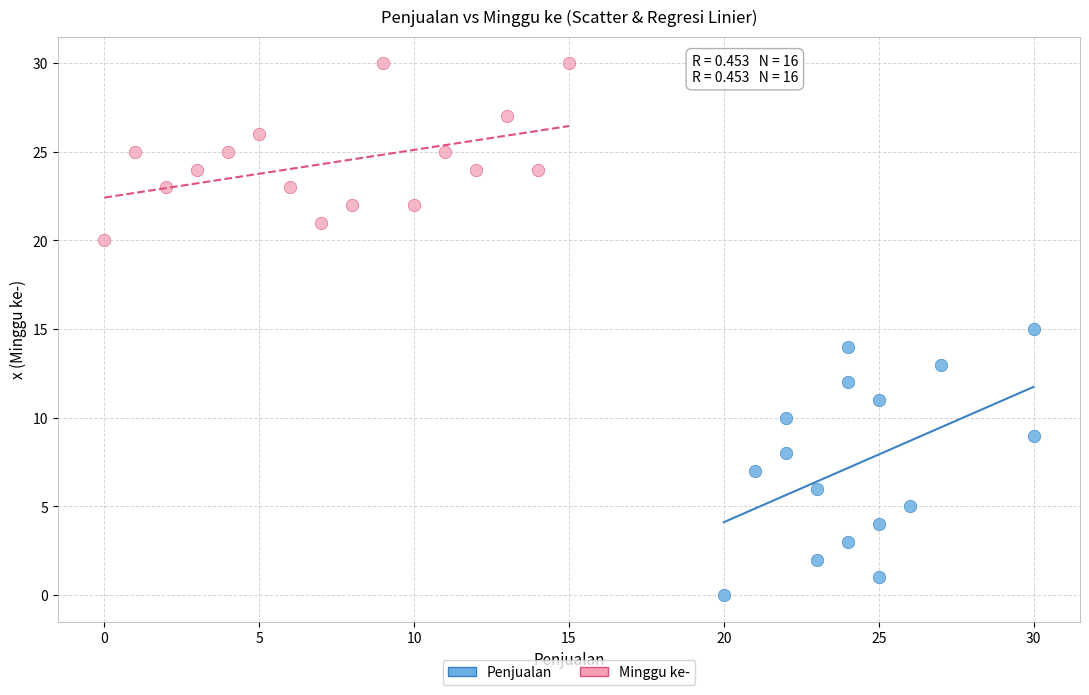

Which series reaches the maximum Y coordinate?

Minggu ke-